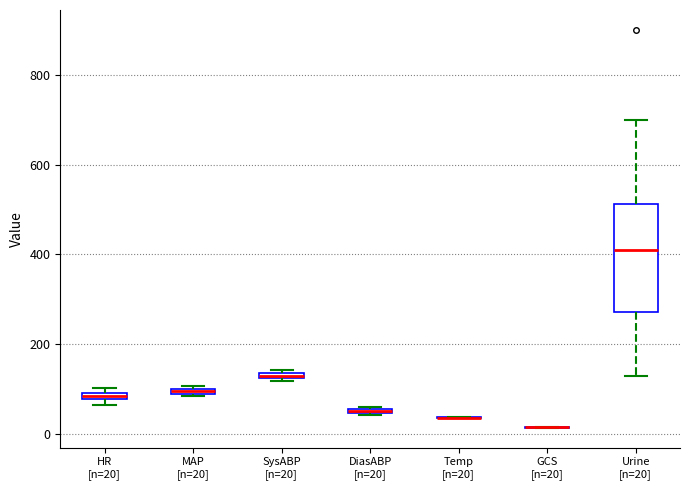

Comparing the boxes themselves (not the whiskers), which one is the tallest?

Urine [n=20]